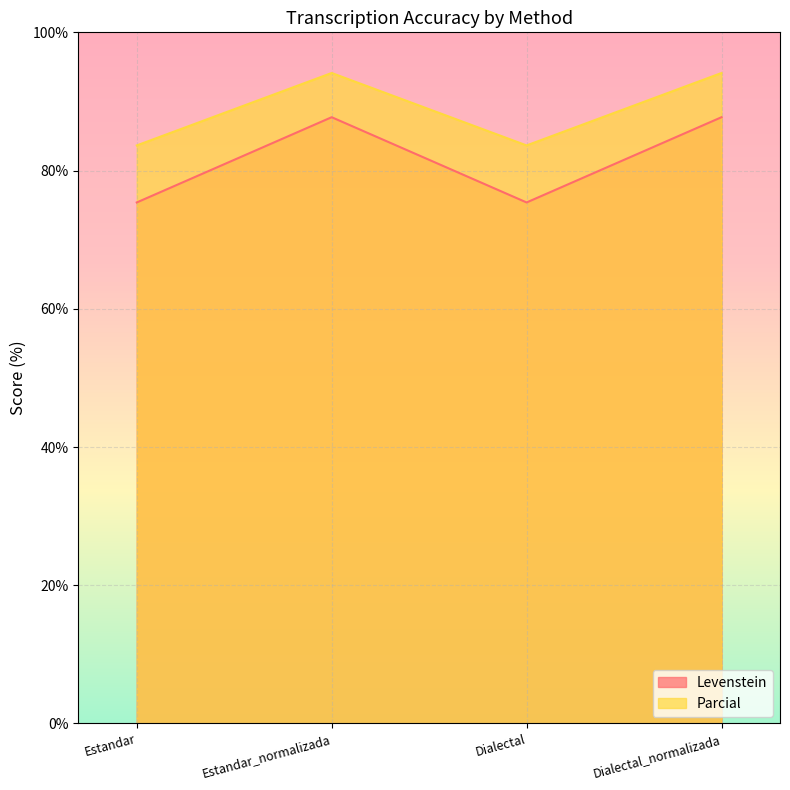

How many lines are shown in the chart?

2